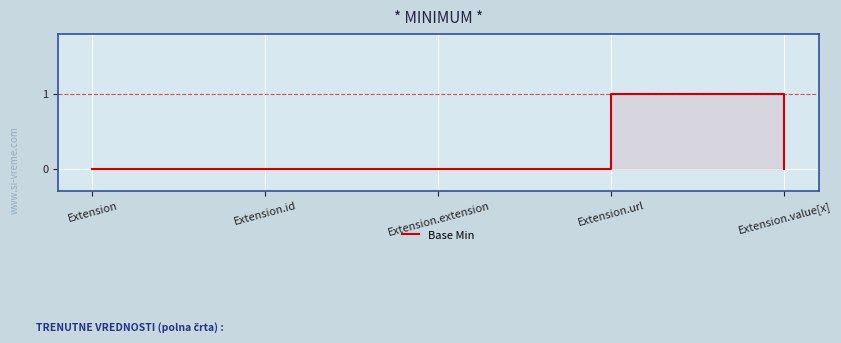

How many values exceed 0?

1